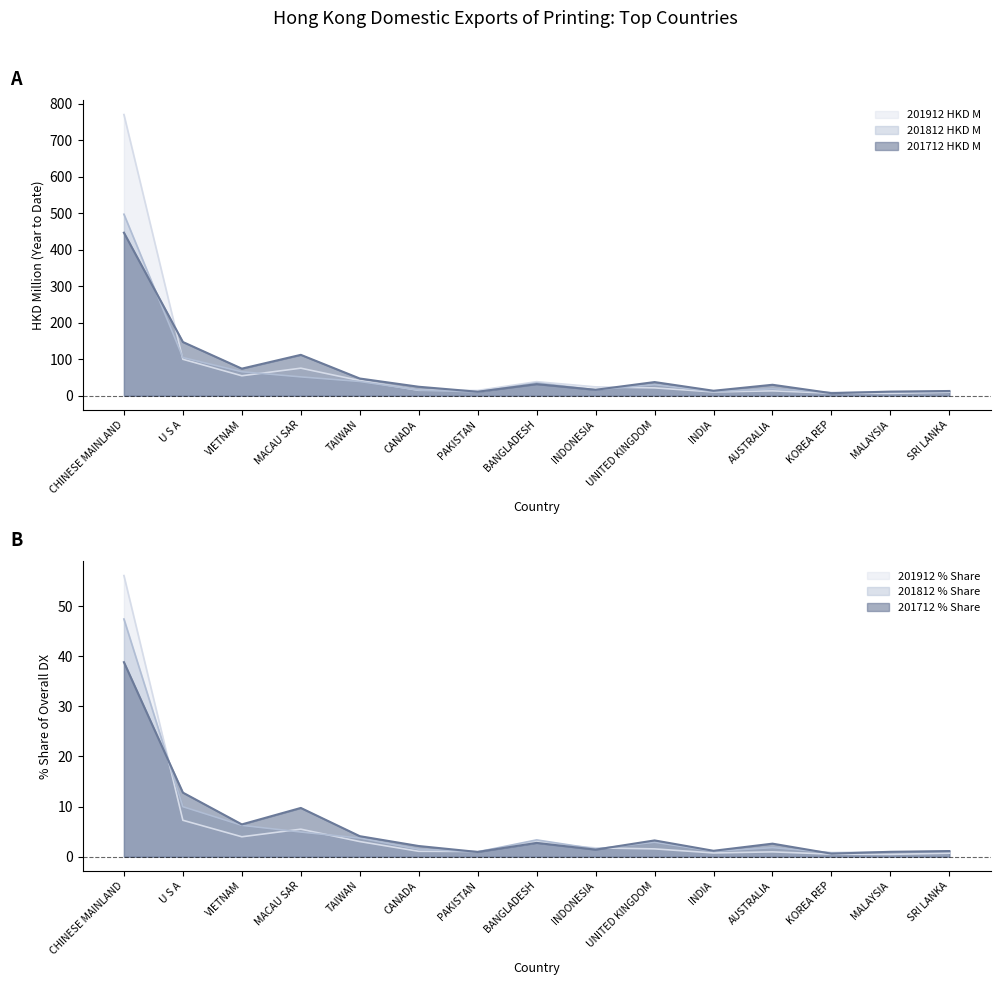

Which category has the lowest value in the 201712 HKD M series?

KOREA REP